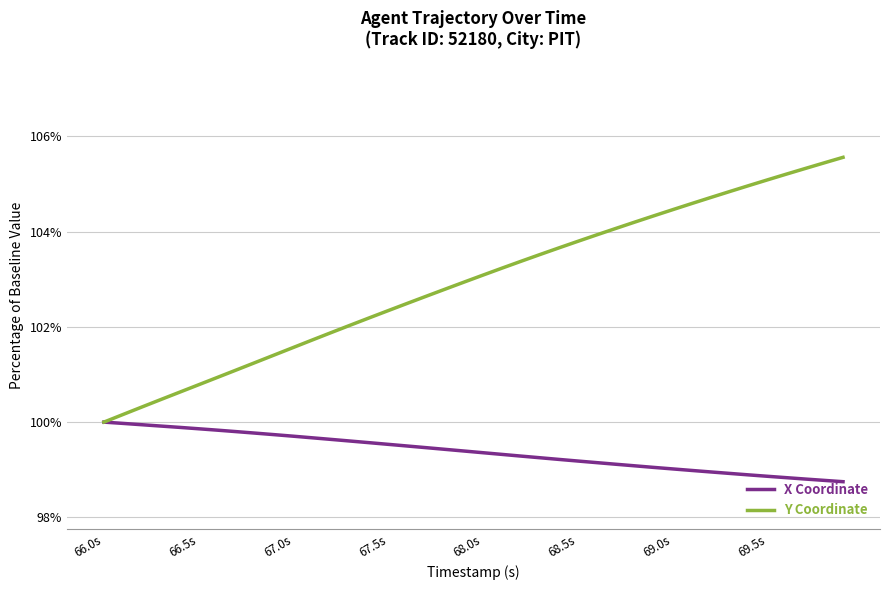

Rank the series by their average value, from highest to lowest.

Y Coordinate, X Coordinate